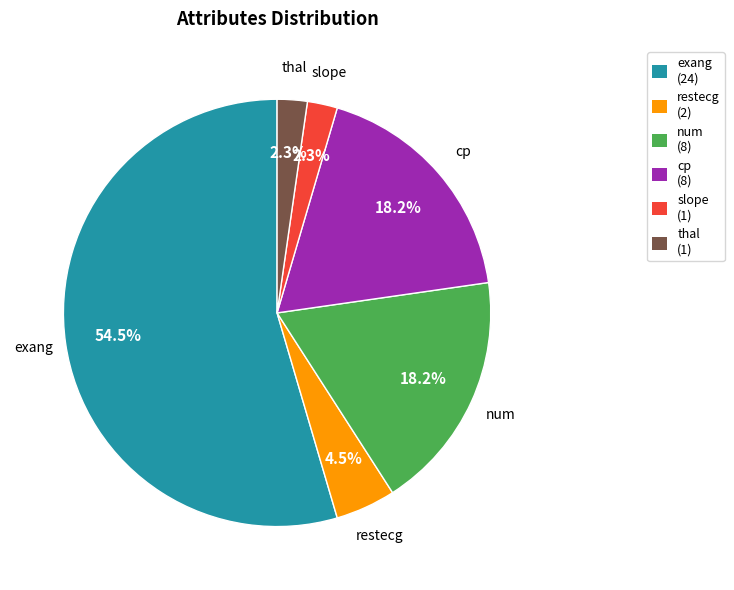

What percentage do exang and num together represent?

72.7%